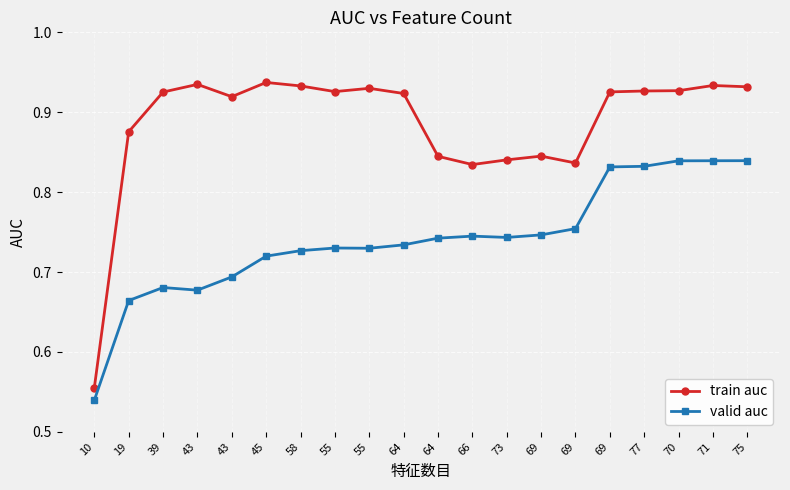

Count the number of data series in this chart.

2